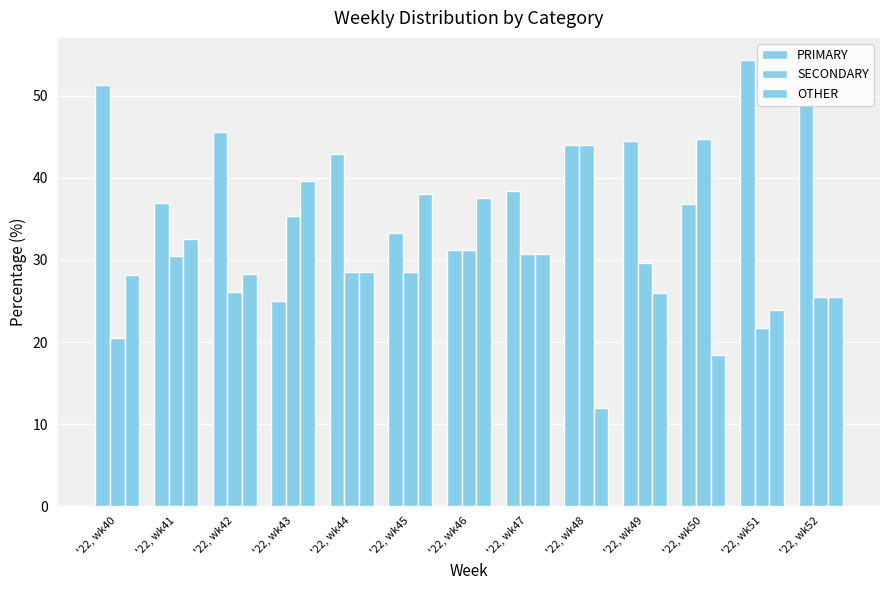

What value does the OTHER series have at '22, wk49?

25.9